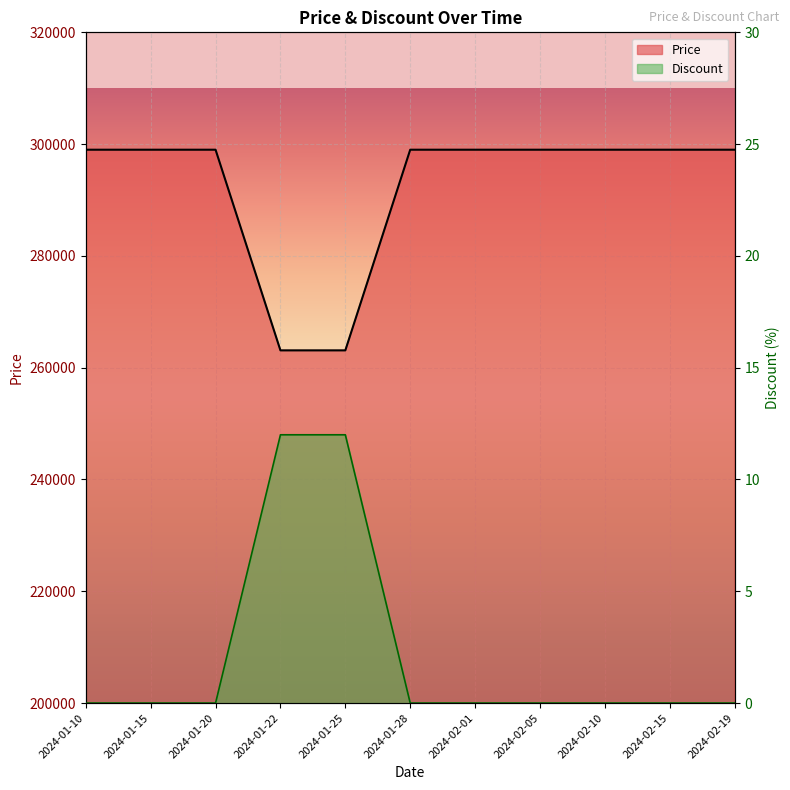

What is the average value of the Discount series?

292473